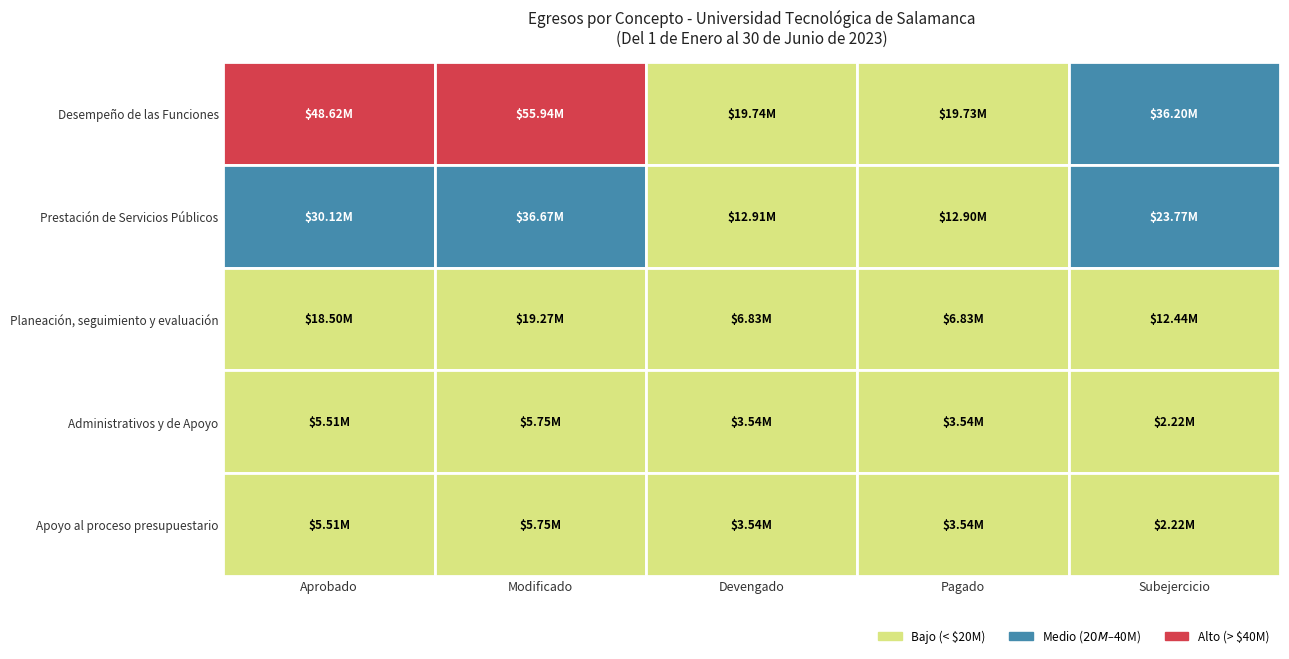

The value of Apoyo al proceso presupuestario at Planeación, seguimiento y evaluación is 5580527.3. True or false?

False